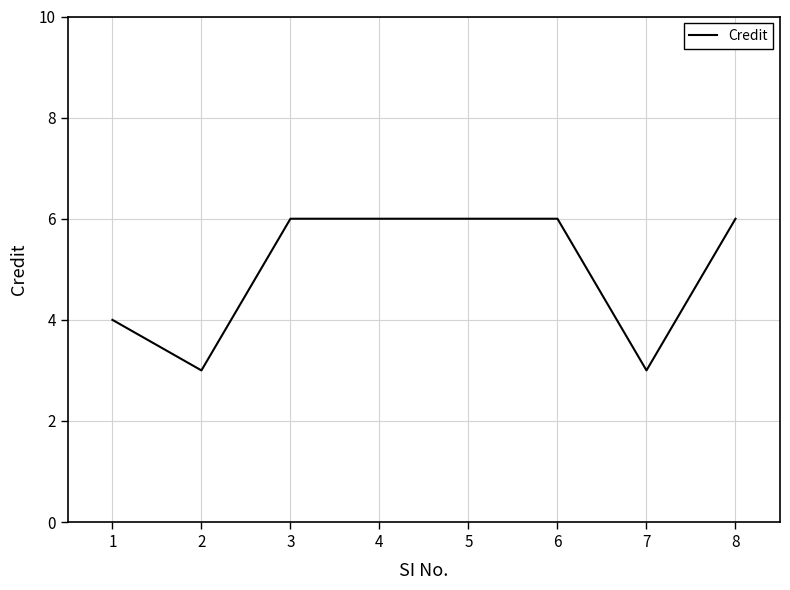

How many values are between 4 and 6?

6